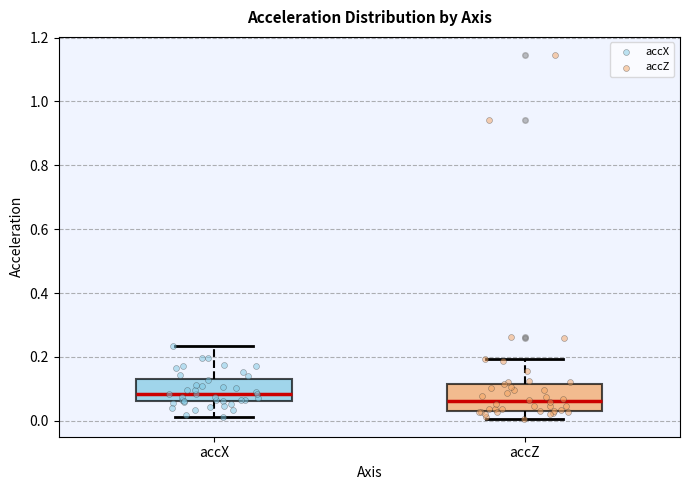

Reading left to right, transcribe this box plot: for each box, give where its median line is, the range the box spans, and where its two whiskers end, as read against the y-axis. The values are not printed on the chart, so give them approximately, as read against the axis.

accX: median 0.08, box 0.06 to 0.14, whiskers 0.02 to 0.24
accZ: median 0.06, box 0.04 to 0.12, whiskers 0.00 to 0.20